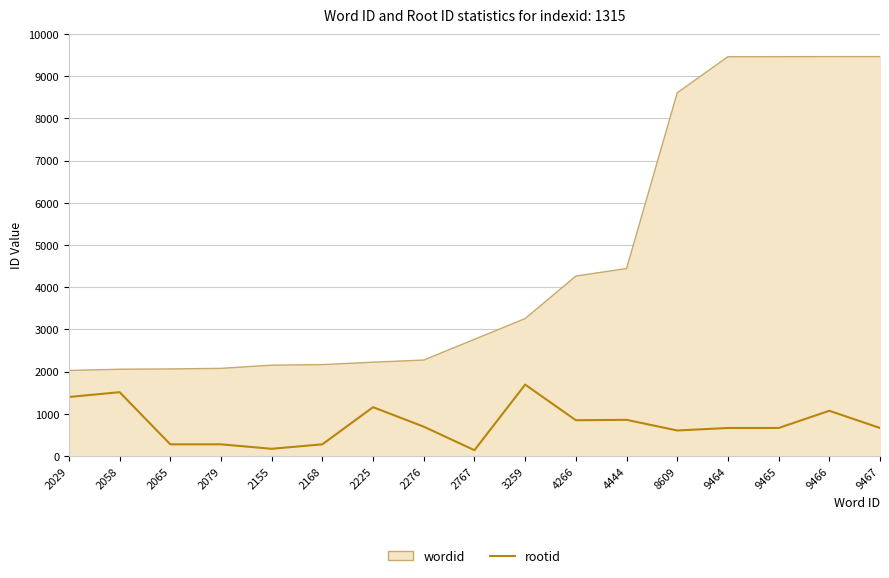

What is the highest value of the rootid series?

1694